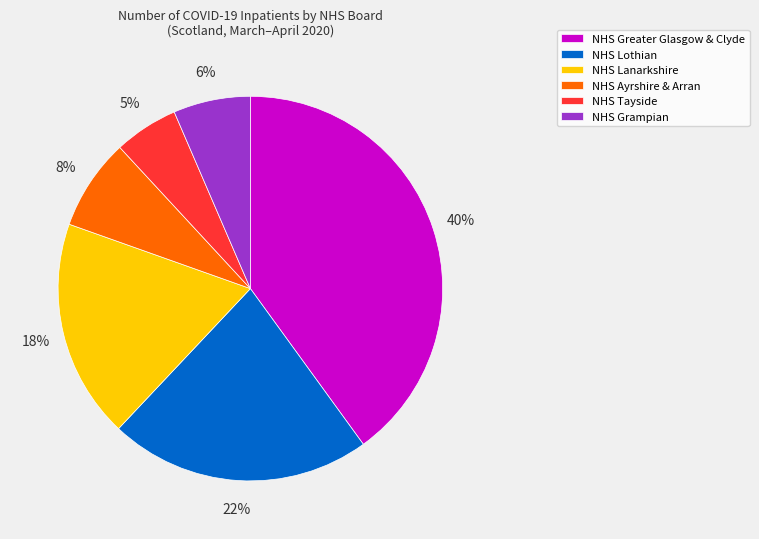

Is it true that NHS Tayside is 16% of the pie?

False